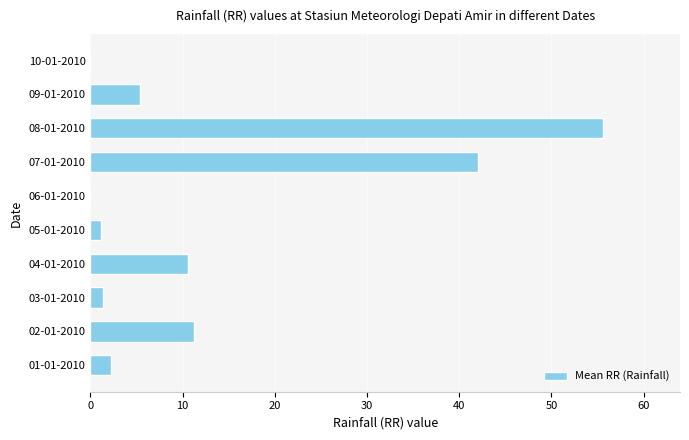

What is the greatest value displayed?

55.6